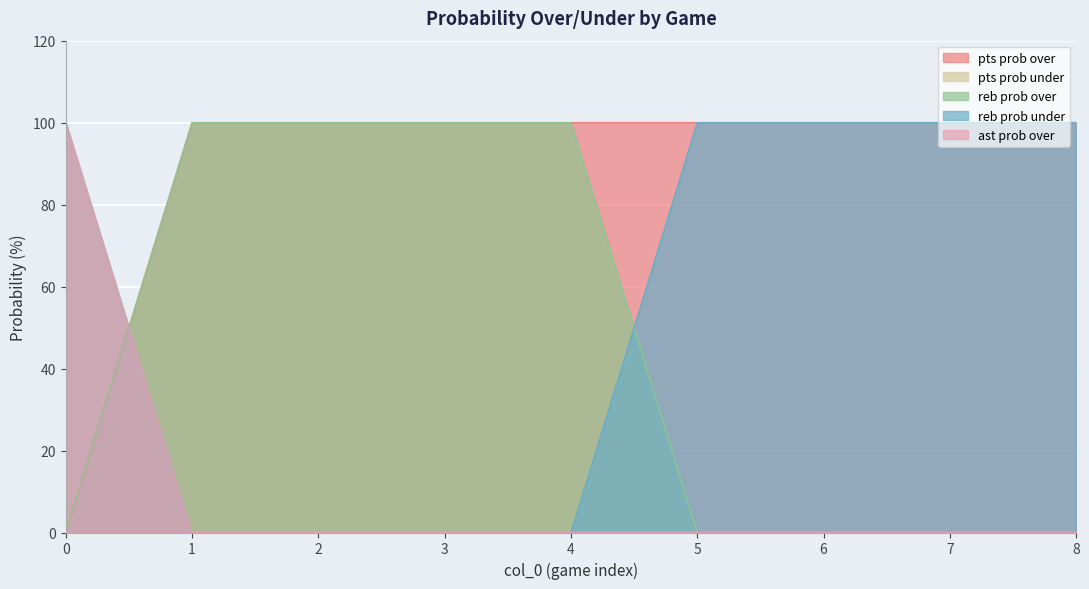

At how many categories does at least one series exceed 6?

9